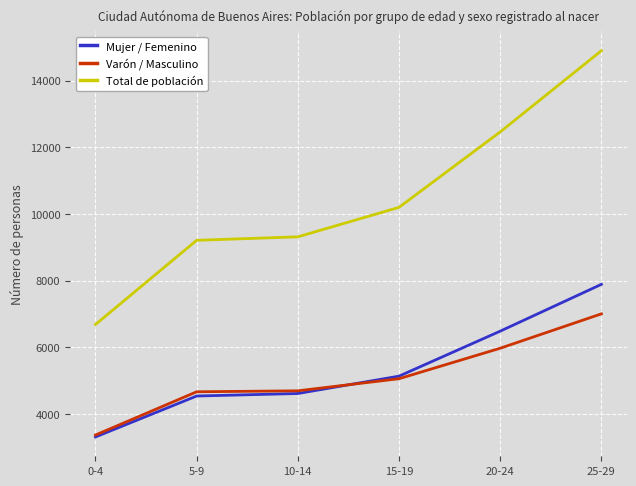

What is the spread (max minus min) of values at 0-4?

3373